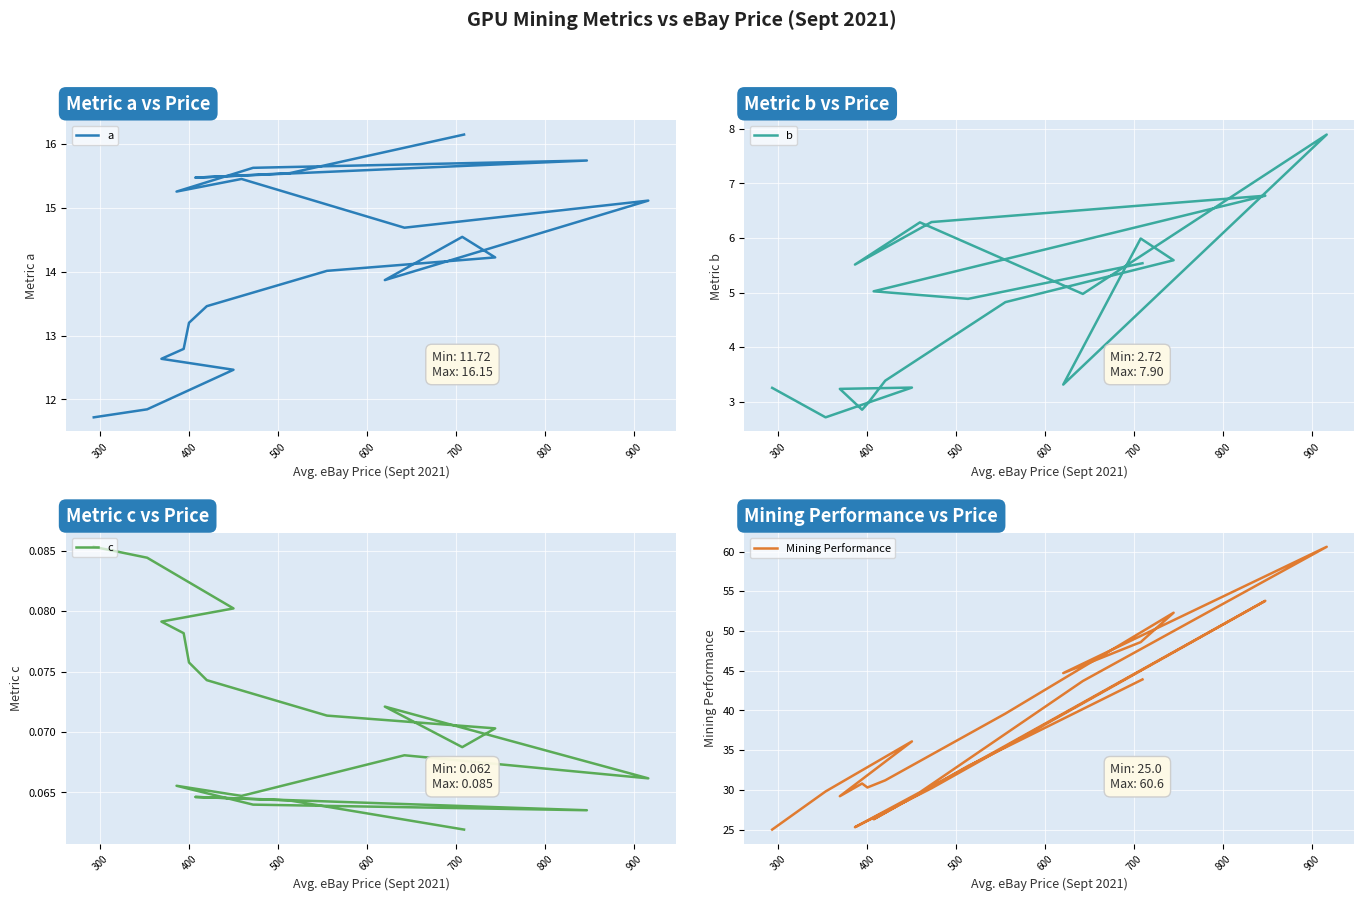

What is the difference between the maximum and minimum values in the a series?

4.4